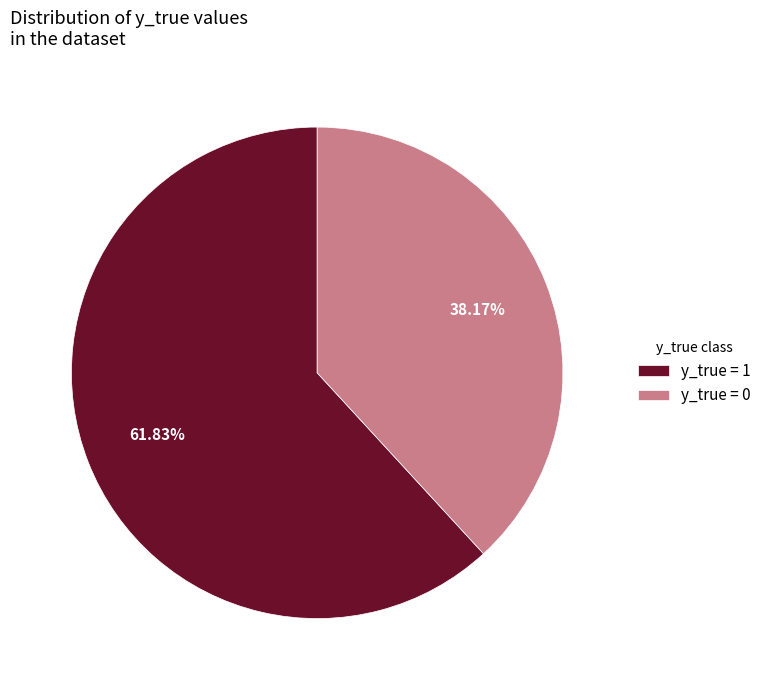

How many segments does this pie chart have?

2